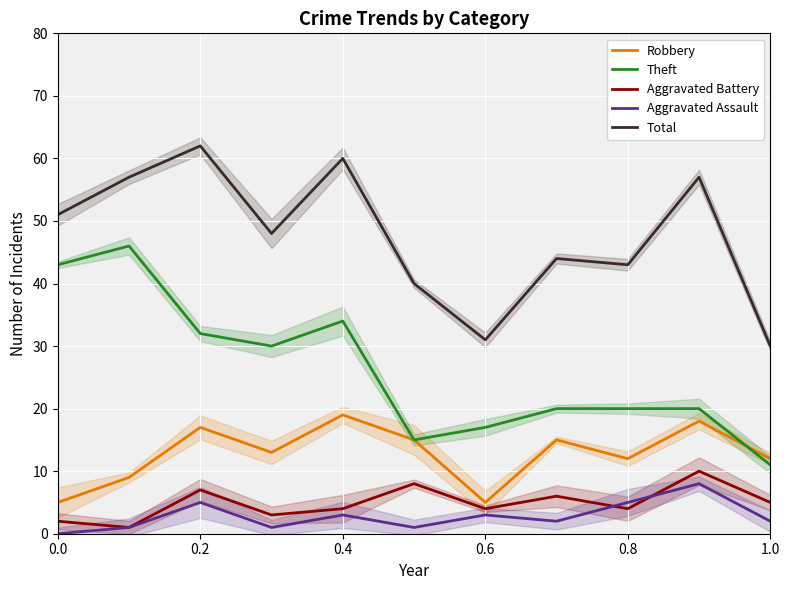

Which series has the largest total across all categories?

Total